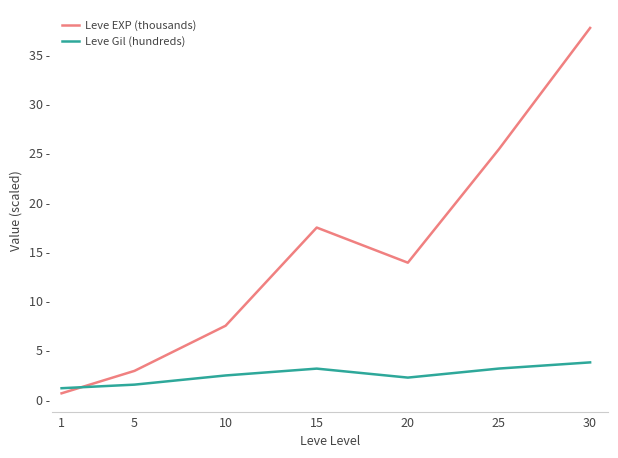

What is the maximum value for Leve EXP (thousands)?

37.7